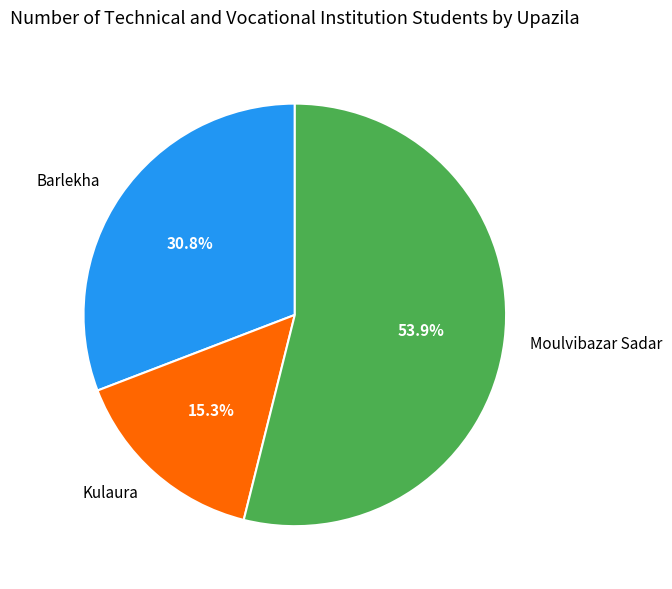

The Kulaura slice represents 22% of the pie. True or false?

False